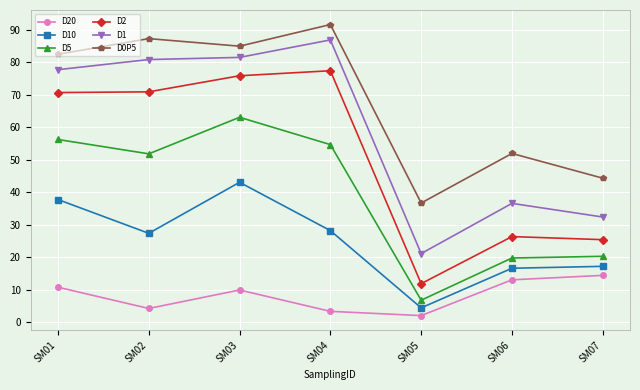

True or false: D0P5 and D10 cross at least once.

False